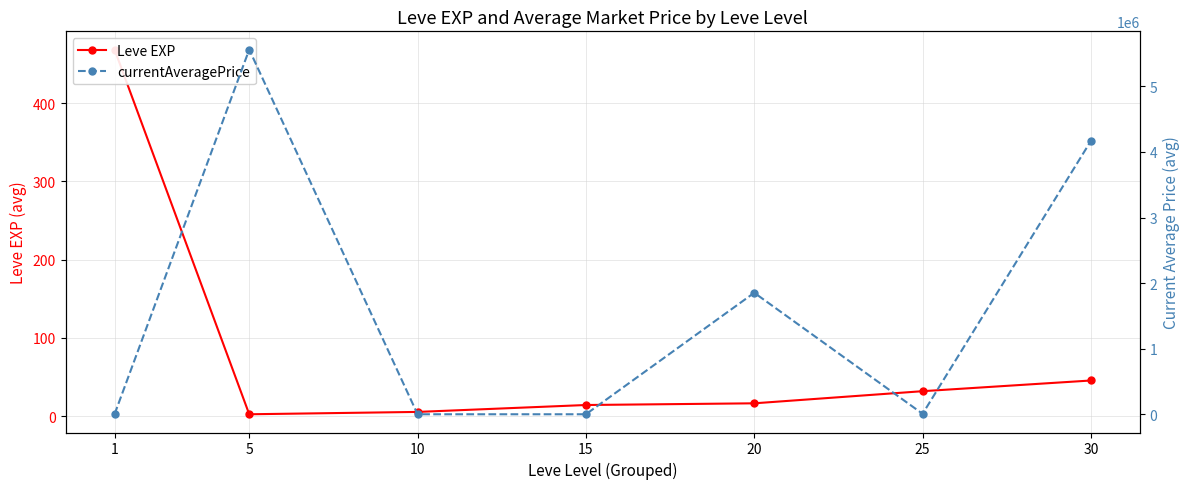

What is the greatest value displayed?

5560098.0